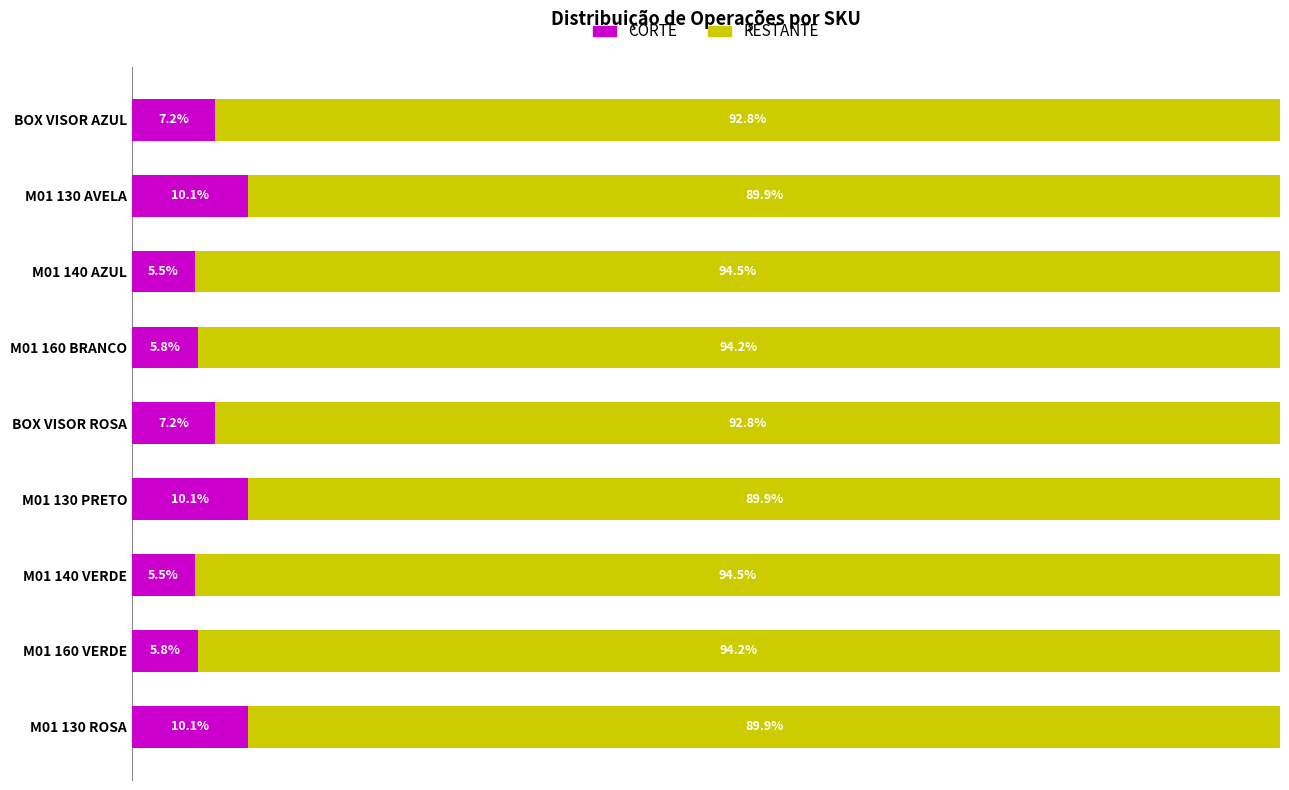

What is the difference between the maximum and minimum values in the CORTE series?

4.7